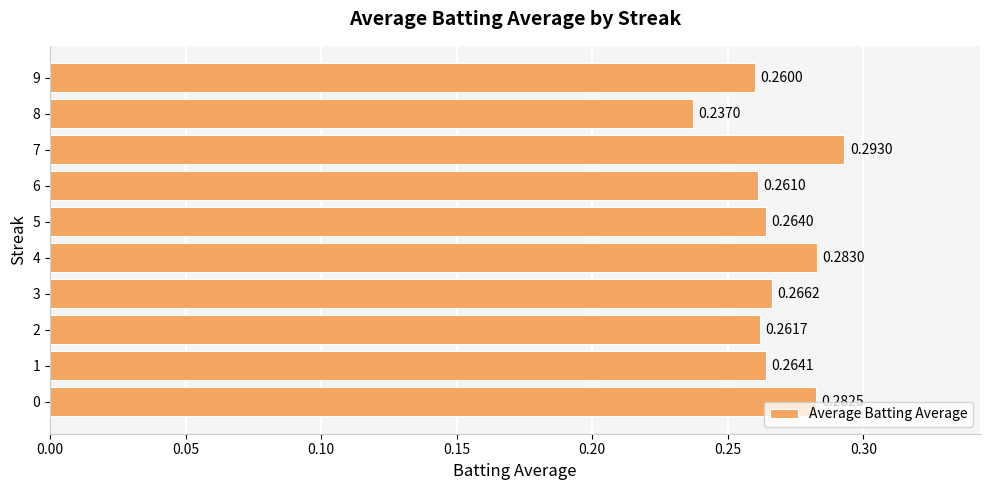

What is the sum of all values?

2.7